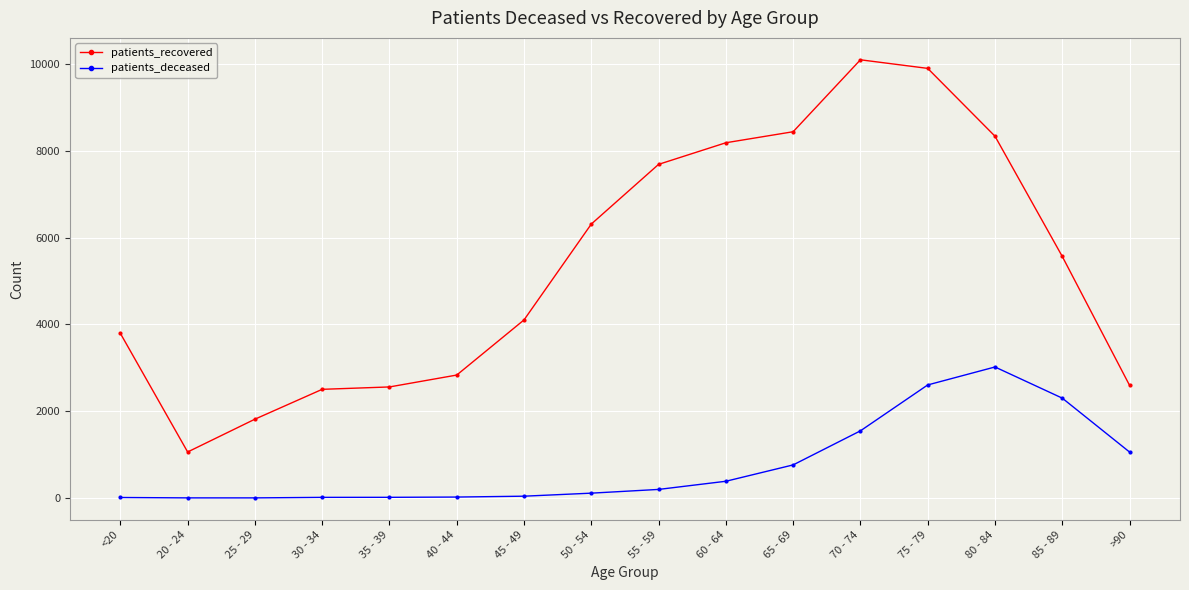

What are all the series names shown in the legend?

patients_recovered, patients_deceased